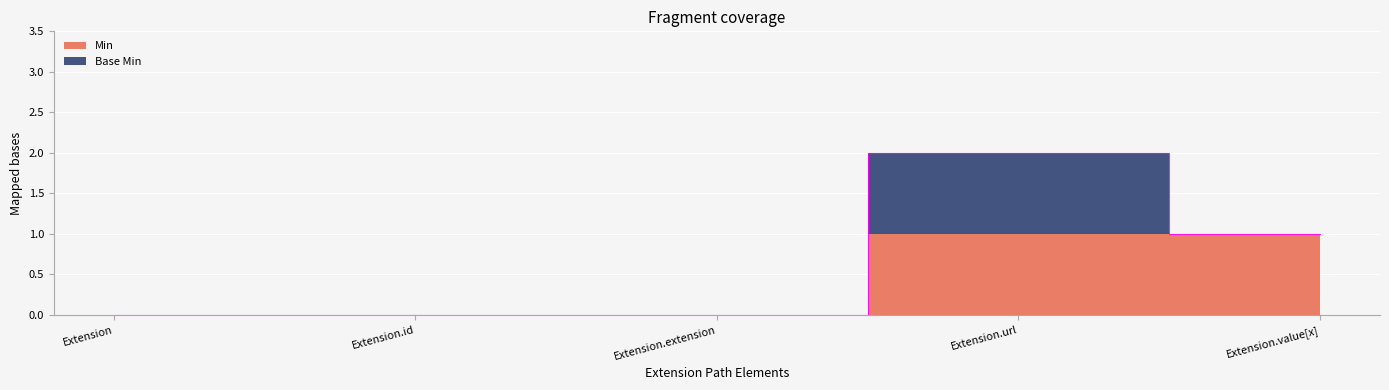

Count the Min values in the range 0 to 1.

5